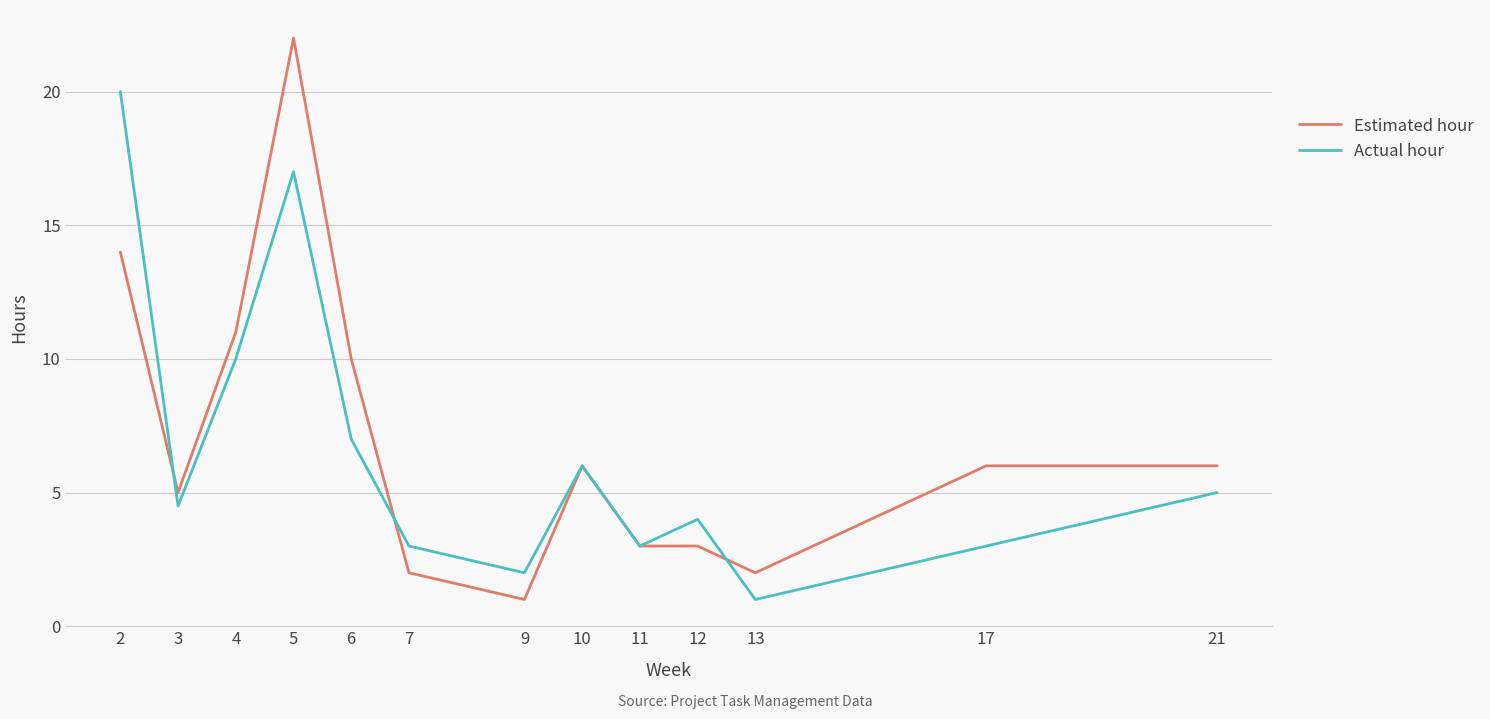

Which series has the largest range (max minus min)?

Estimated hour